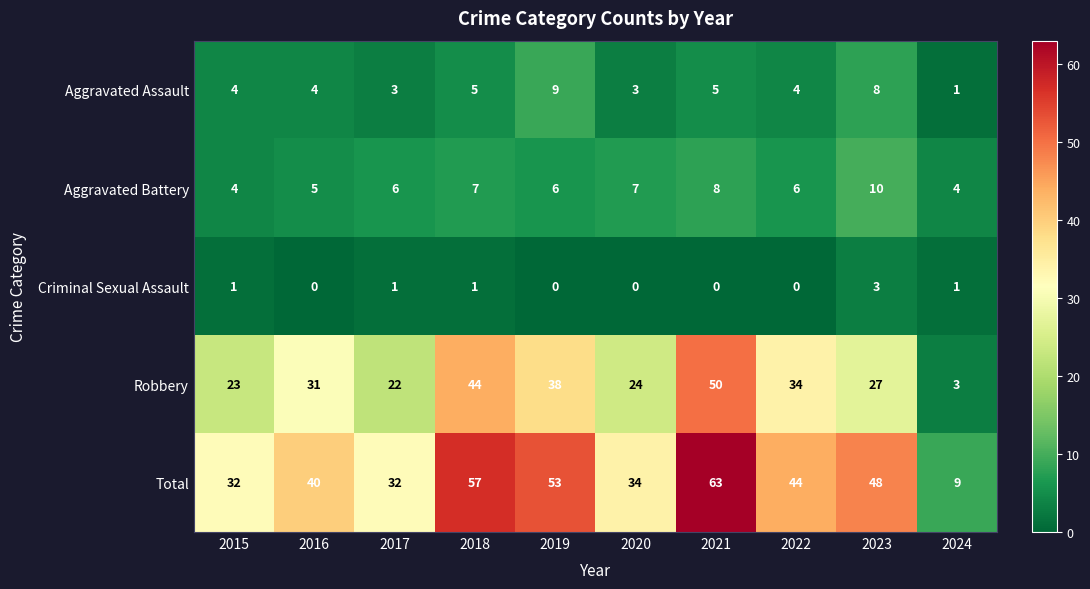

Which series has the largest range (max minus min)?

Total